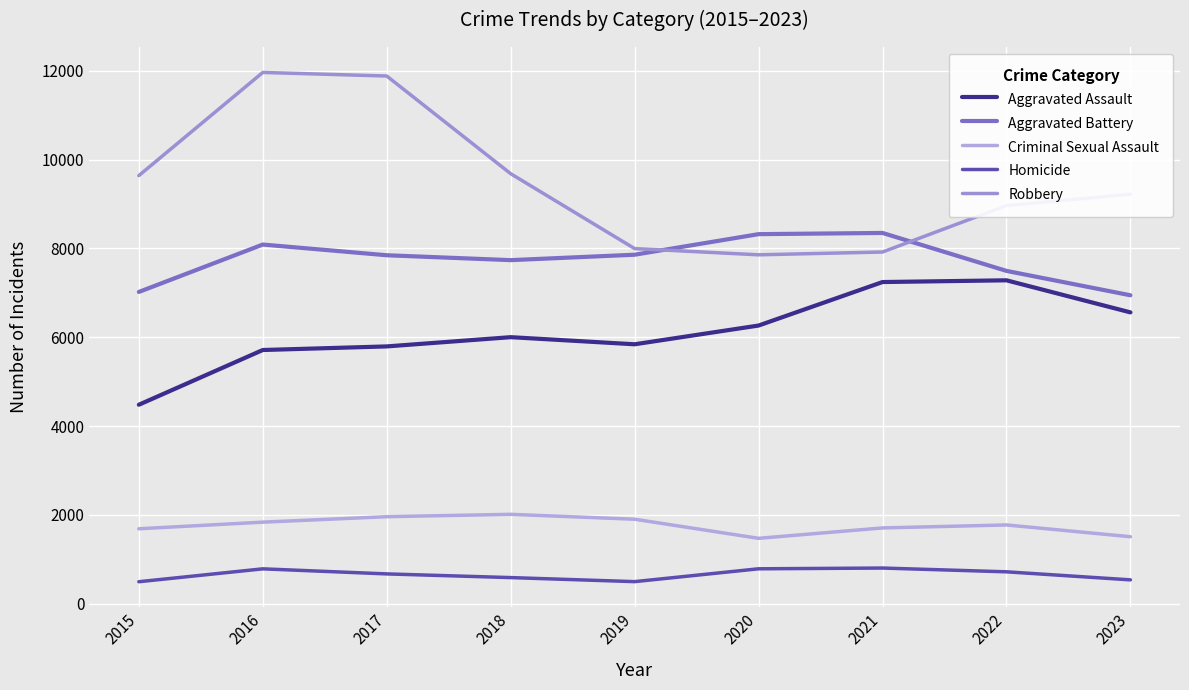

What is the difference between the highest and lowest values at 2022?

8245